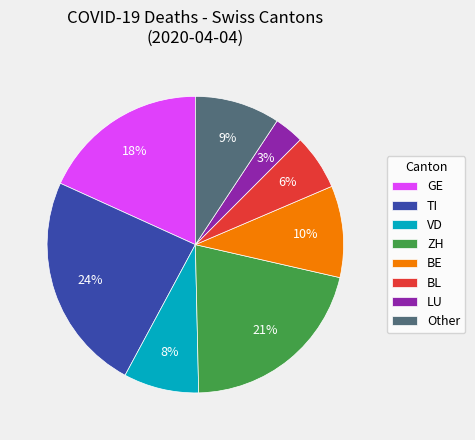

Is there a majority slice in this chart?

No